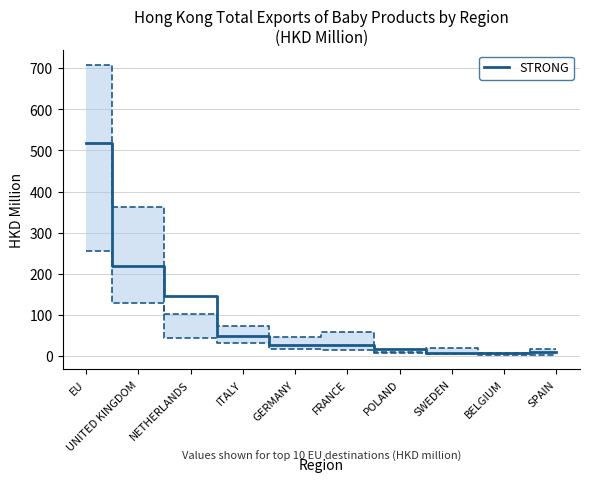

What is the value of the 9th point from the left?

6.5